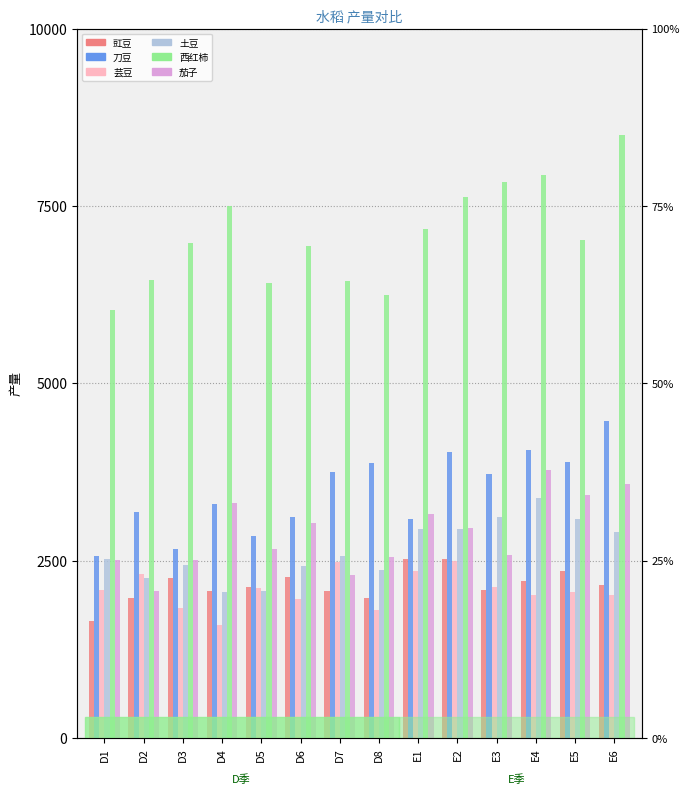

How many bars are there in total?

84